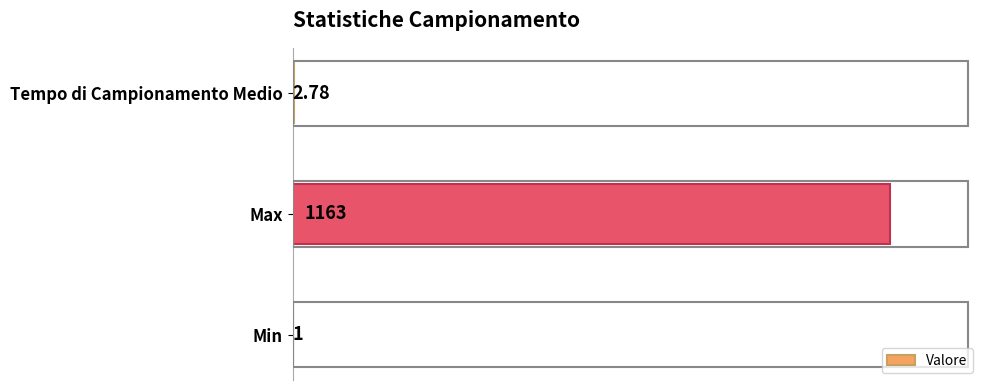

Between Tempo di Campionamento Medio and Max, which is larger?

Max